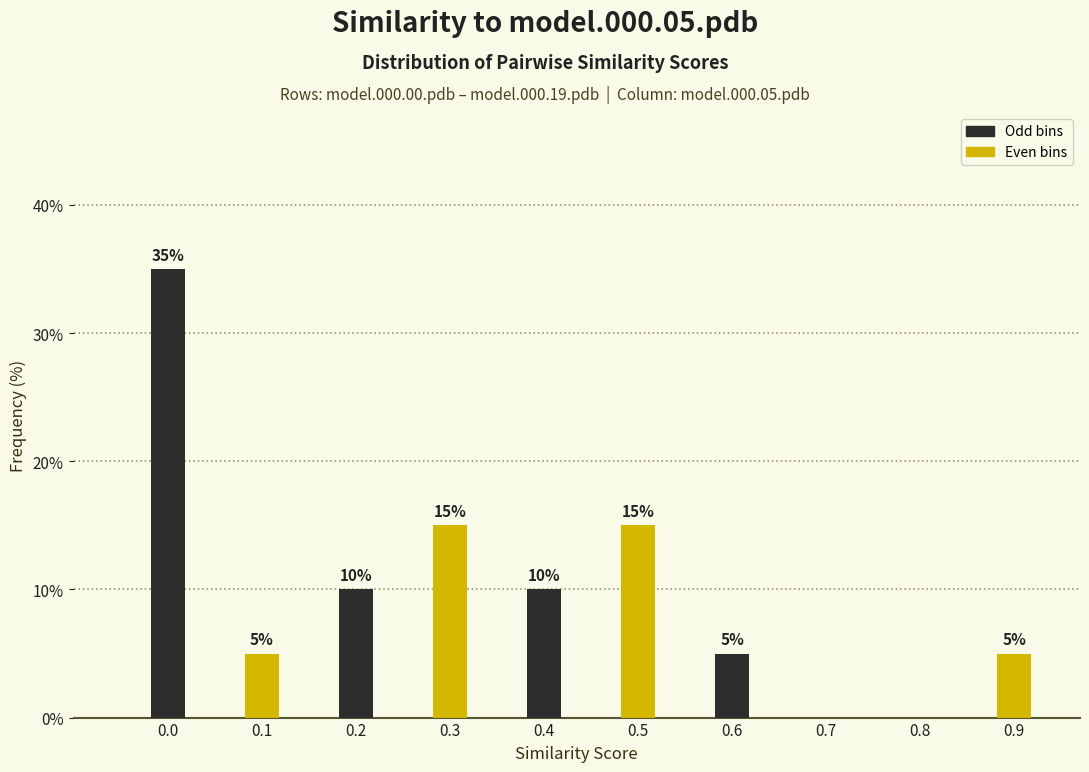

Reading right to left, what are all the values shown in this chart?

0.9=5	0.8=0	0.7=0	0.6=5	0.5=15	0.4=10	0.3=15	0.2=10	0.1=5	0.0=35